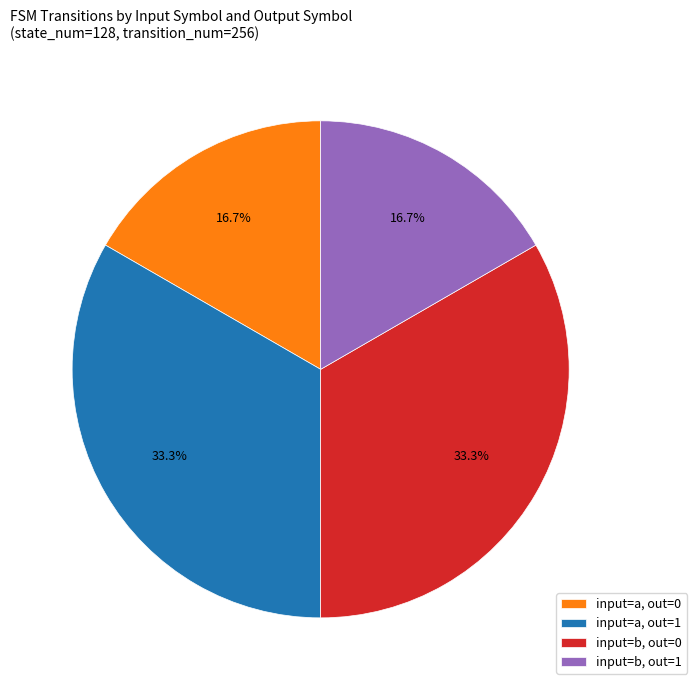

What is the ratio of the value at input=a, out=0 to the value at input=b, out=1?

1.0